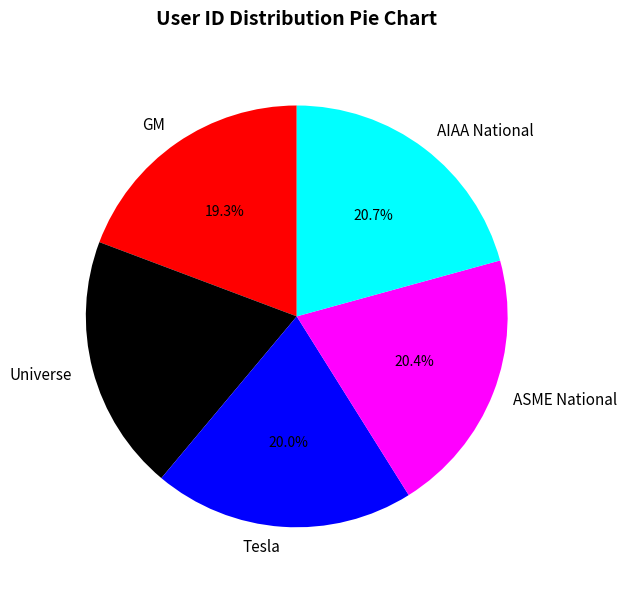

How many segments does this pie chart have?

5